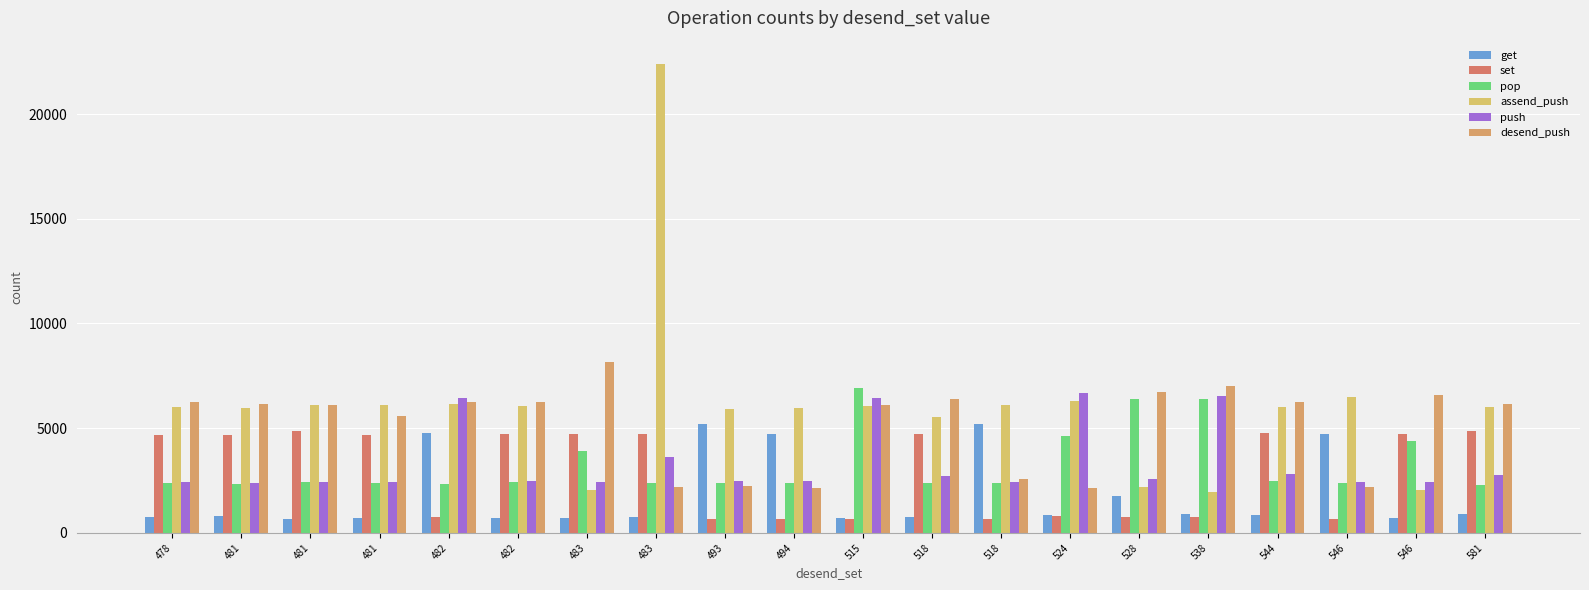

The set series shows 1014 at 493. True or false?

False